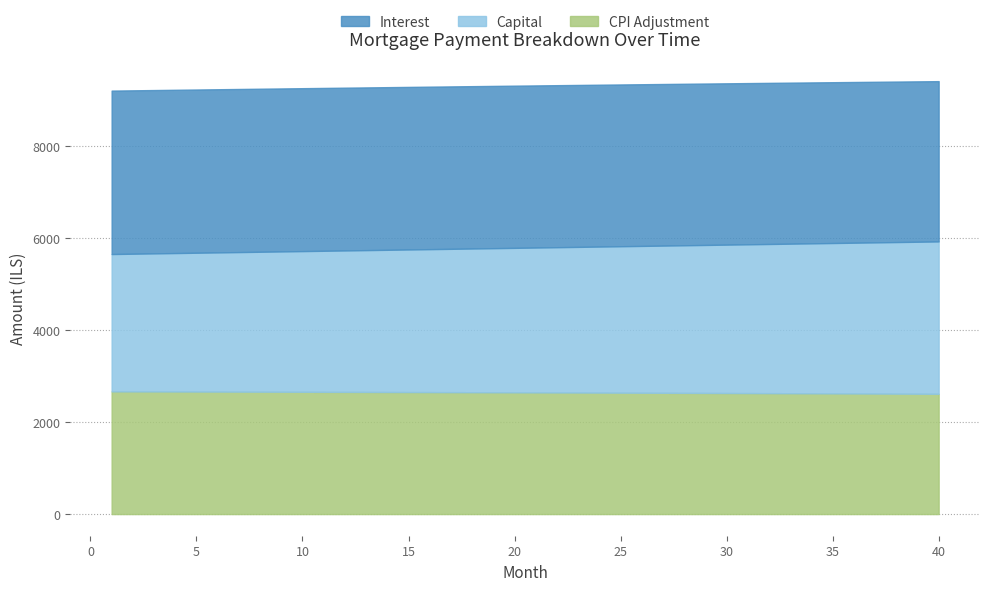

Between 16 and 14, which is larger?

14